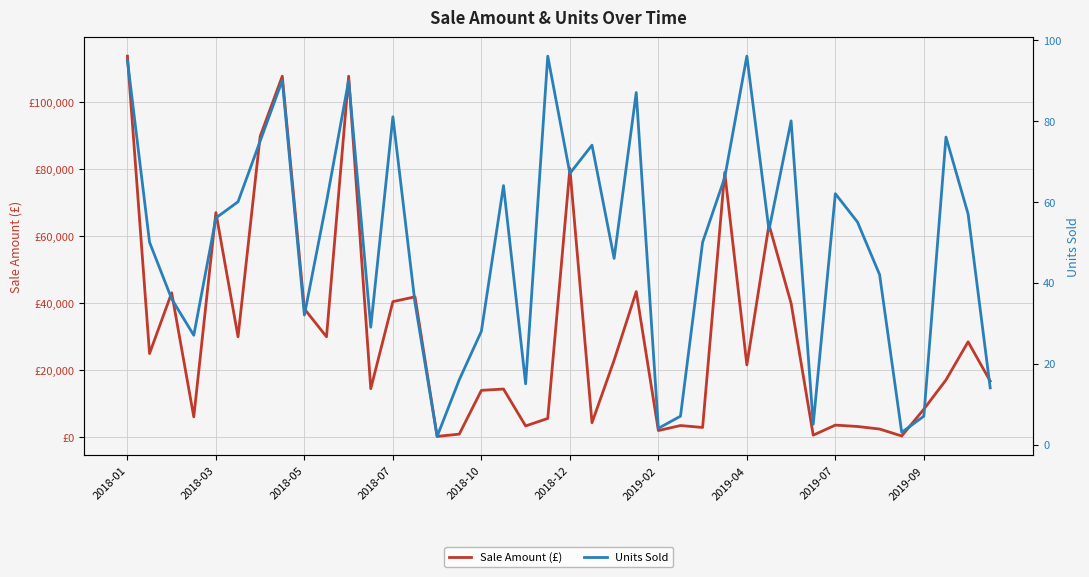

Reading left to right, transcribe all the data shown in this chart.

Sale Amount (£): 113810.0	25000.0	43128.0	6075.0	67088.0	30000.0	89850.0	107820.0	38336.0	30000.0	107820.0	14500.0	40500.0	41930.0	250.0	936.0	14000.0	14400.0	3375.0	5616.0	80266.0	4329.0	23000.0	43500.0	2000.0	3500.0	2925.0	79068.0	21600.0	63494.0	40000.0	625.0	3627.0	3217.5	2457.0	375.0	8386.0	17100.0	28500.0	16772.0
Units Sold: 95.0	50.0	36.0	27.0	56.0	60.0	75.0	90.0	32.0	60.0	90.0	29.0	81.0	35.0	2.0	16.0	28.0	64.0	15.0	96.0	67.0	74.0	46.0	87.0	4.0	7.0	50.0	66.0	96.0	53.0	80.0	5.0	62.0	55.0	42.0	3.0	7.0	76.0	57.0	14.0